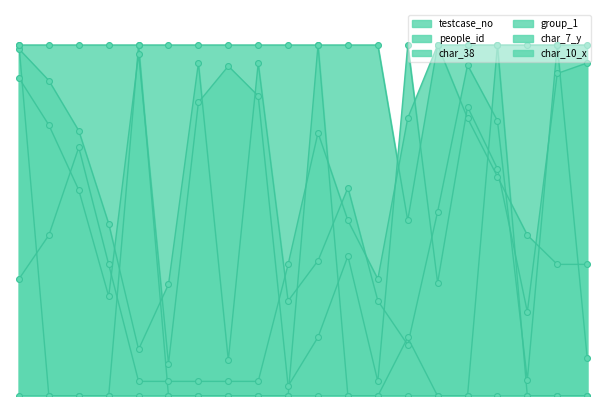

Which series reaches the minimum Y coordinate?

char_38